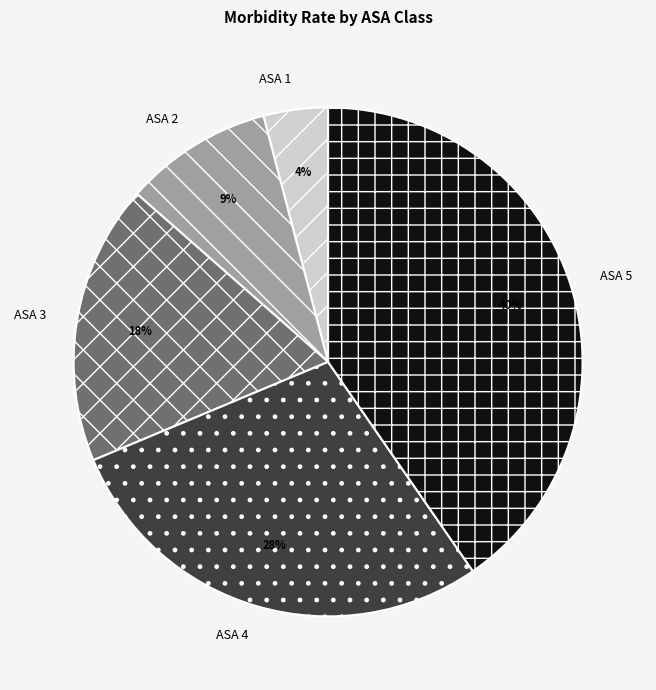

Does any single category account for the majority?

No